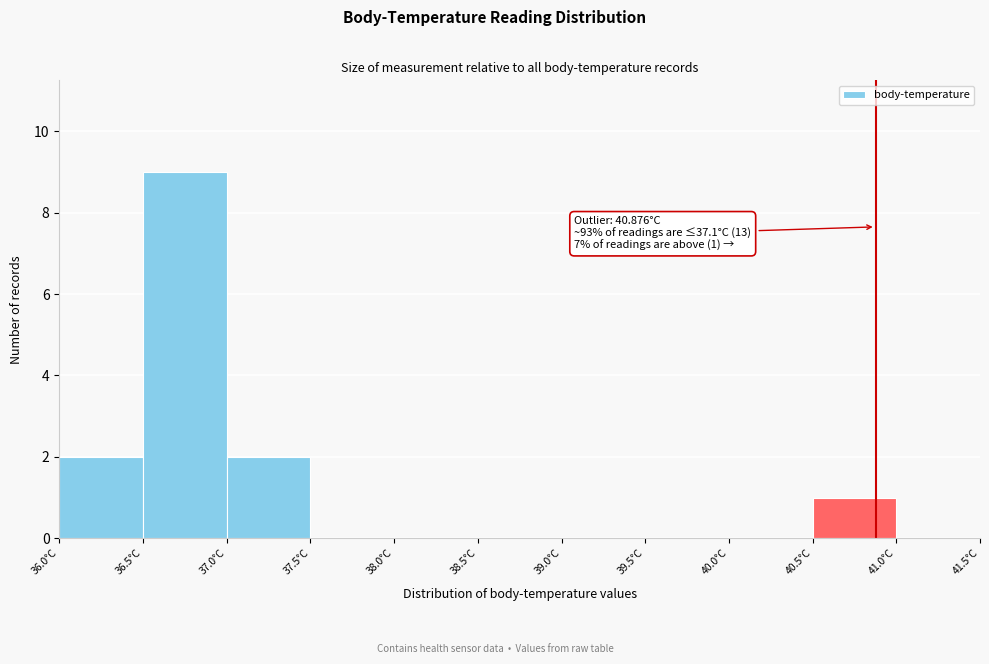

Which range on the x-axis has the tallest bar?

36.5 to 37.0